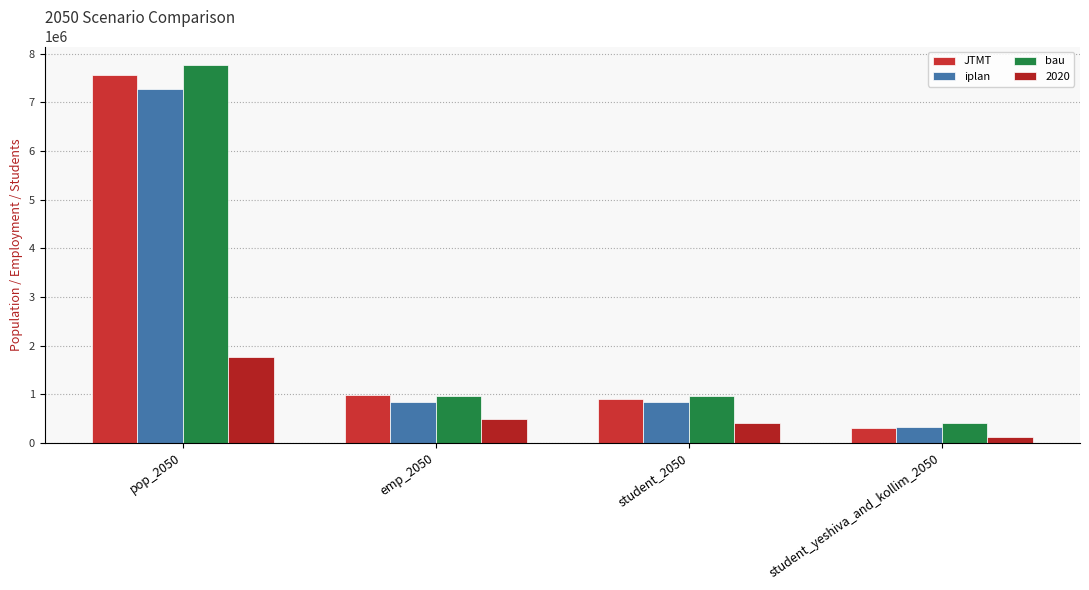

How many data points in bau are less than 963936?

2